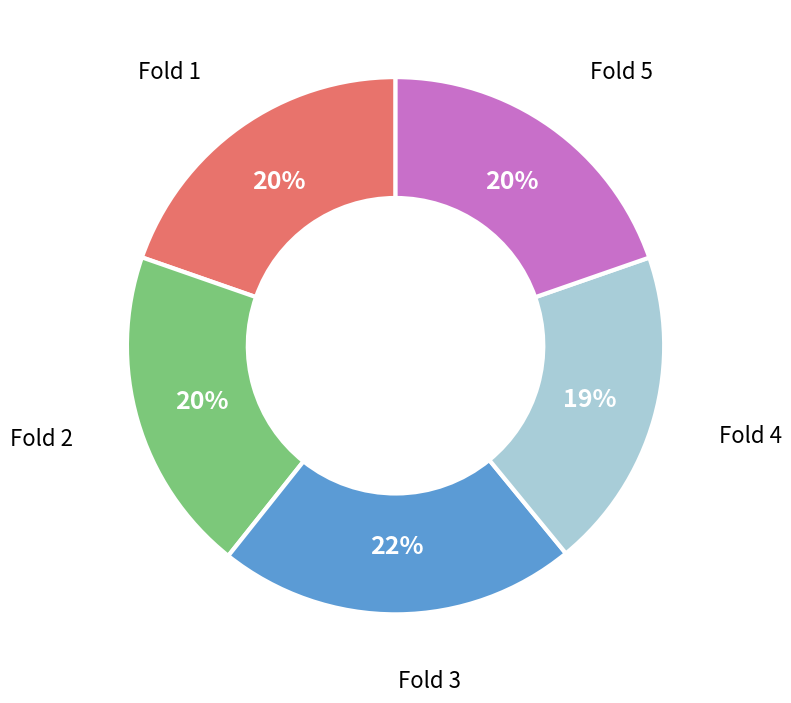

To the nearest percent, what is the average slice percentage?

20%